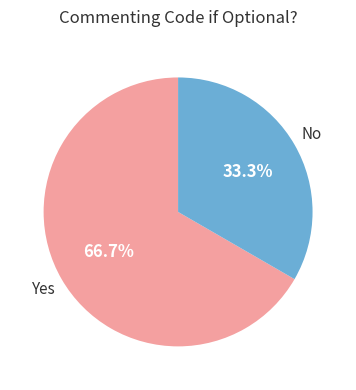

Is there a majority slice in this chart?

Yes